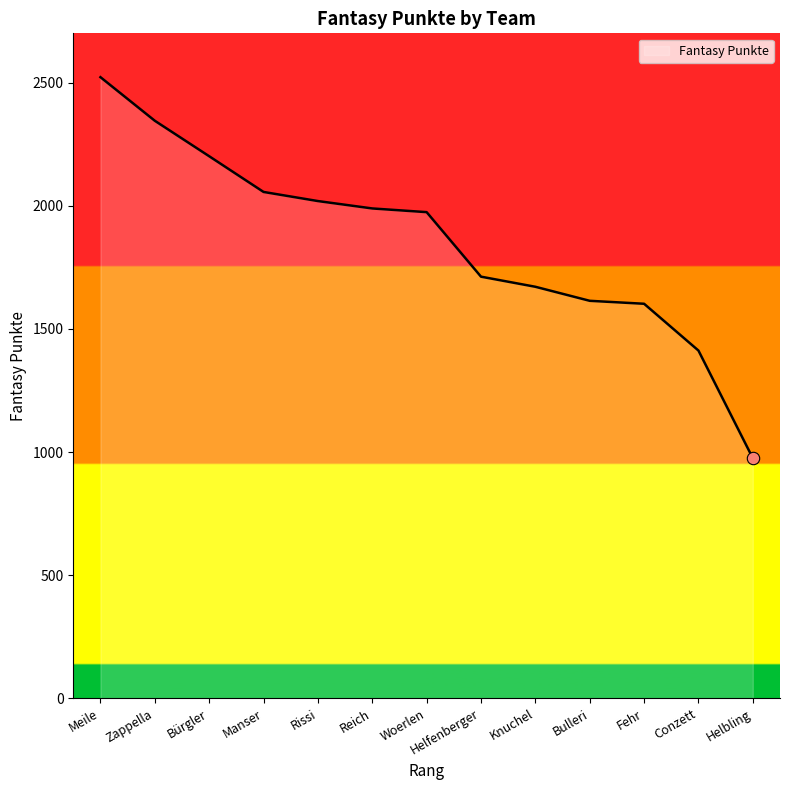

Approximately how many times larger is the value at Zappella compared to Reich?

1.2